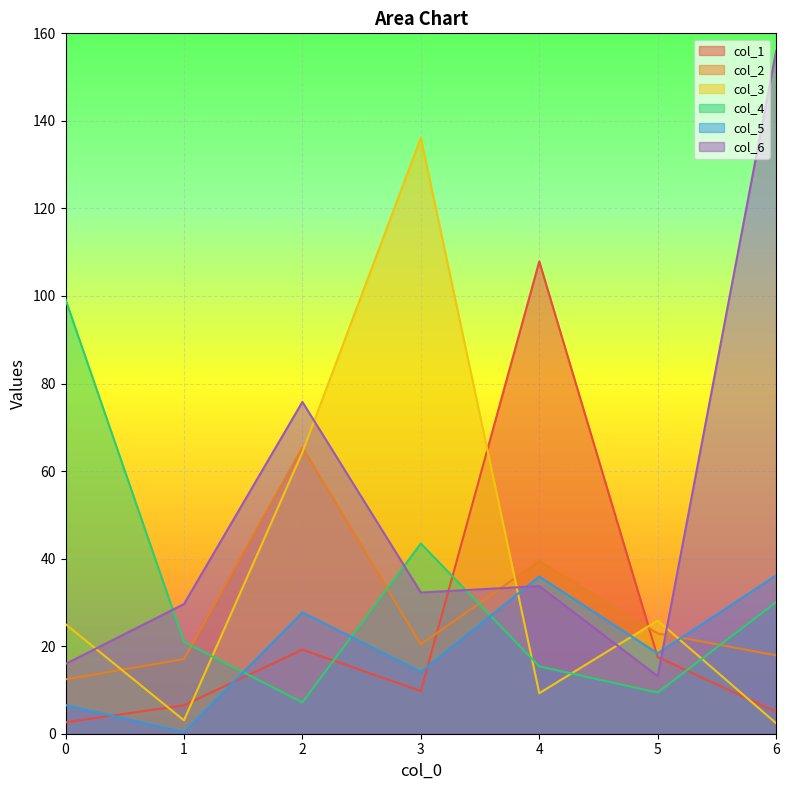

What is the approximate value of col_4 at 6?

30.1